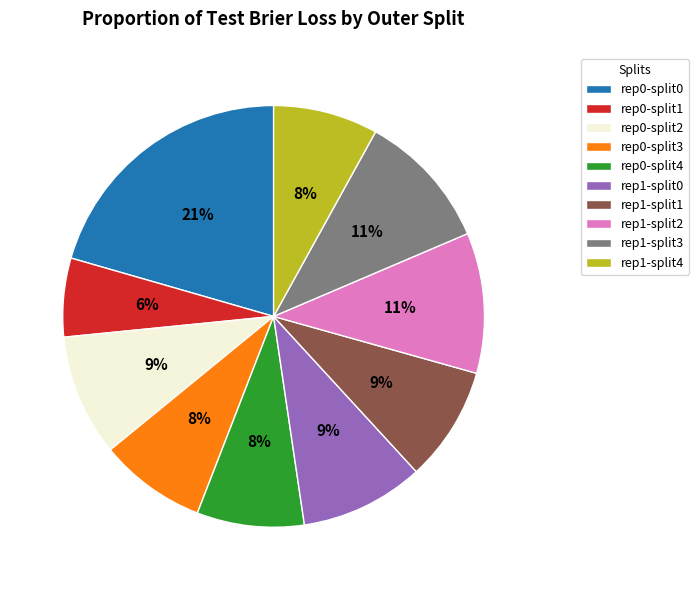

Which slice is the largest?

rep0-split0